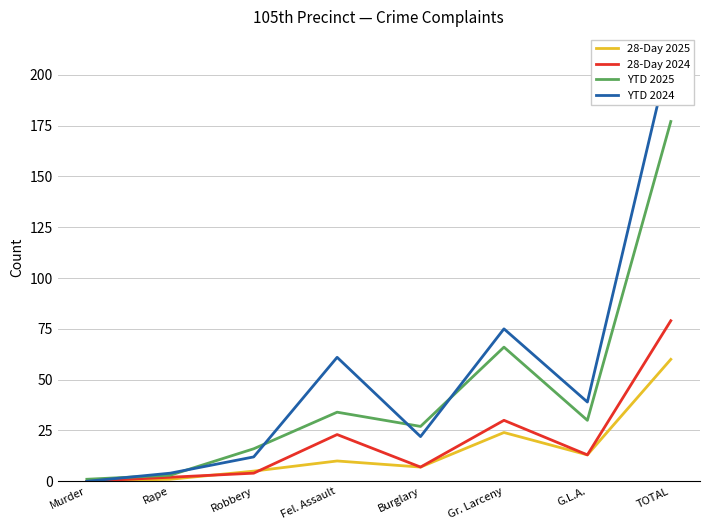

How many data points in 28-Day 2024 are above 13?

3